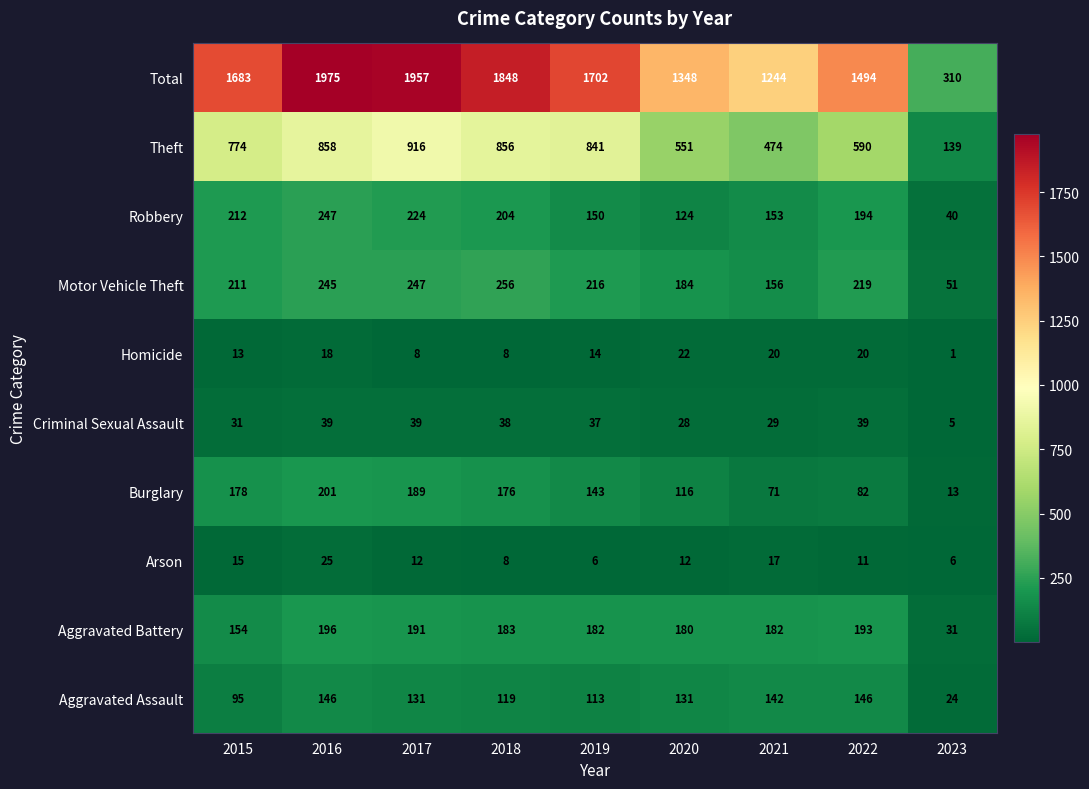

Rank the series by their maximum value, from lowest to highest.

Homicide, Arson, Criminal Sexual Assault, Aggravated Assault, Aggravated Battery, Burglary, Robbery, Motor Vehicle Theft, Theft, Total